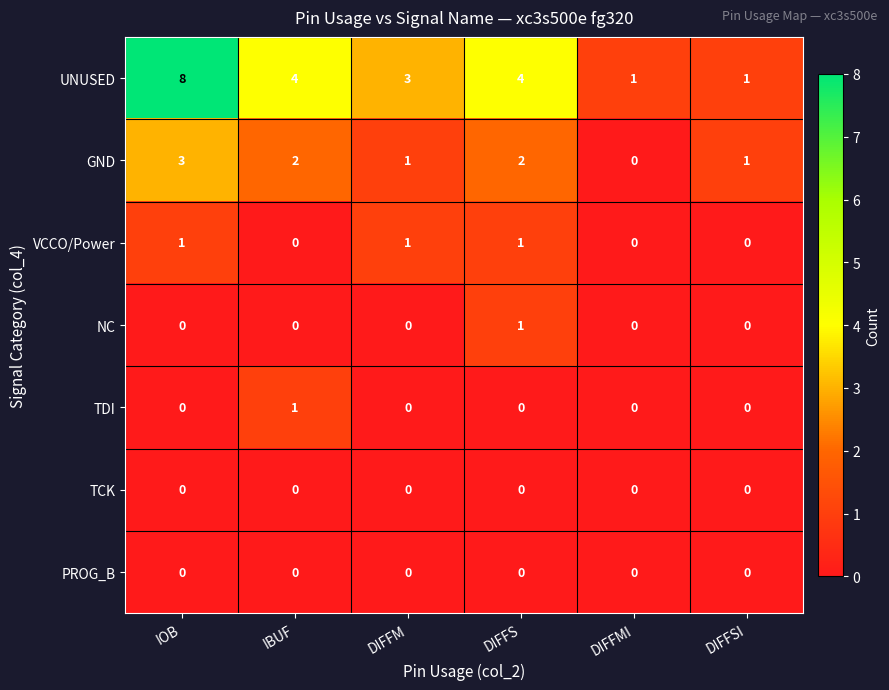

Which series has the widest spread of values?

UNUSED